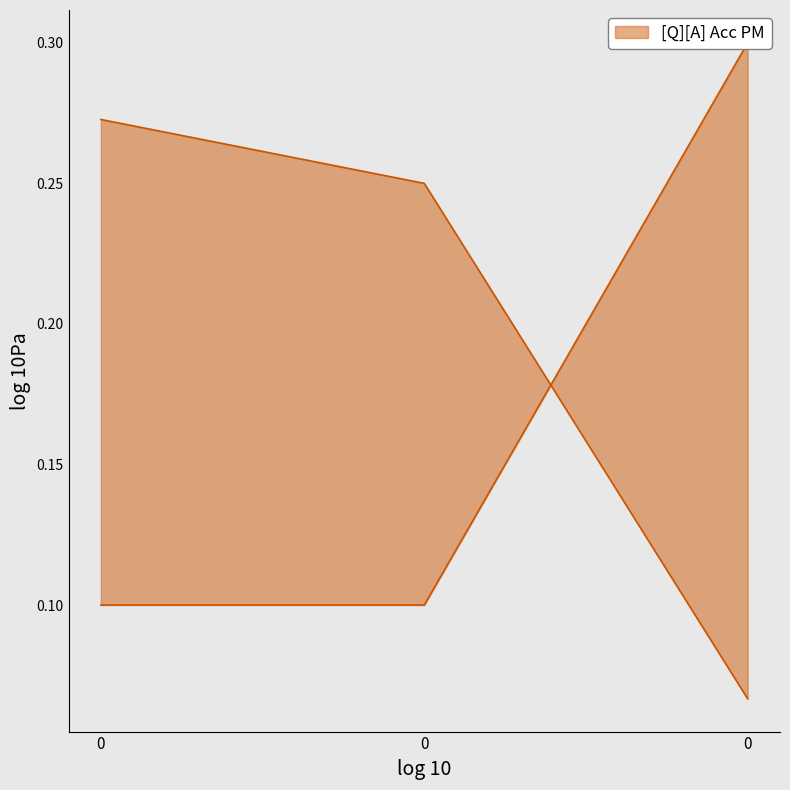

List the labels in order of rouge2 value, smallest first.

0, 0, 0